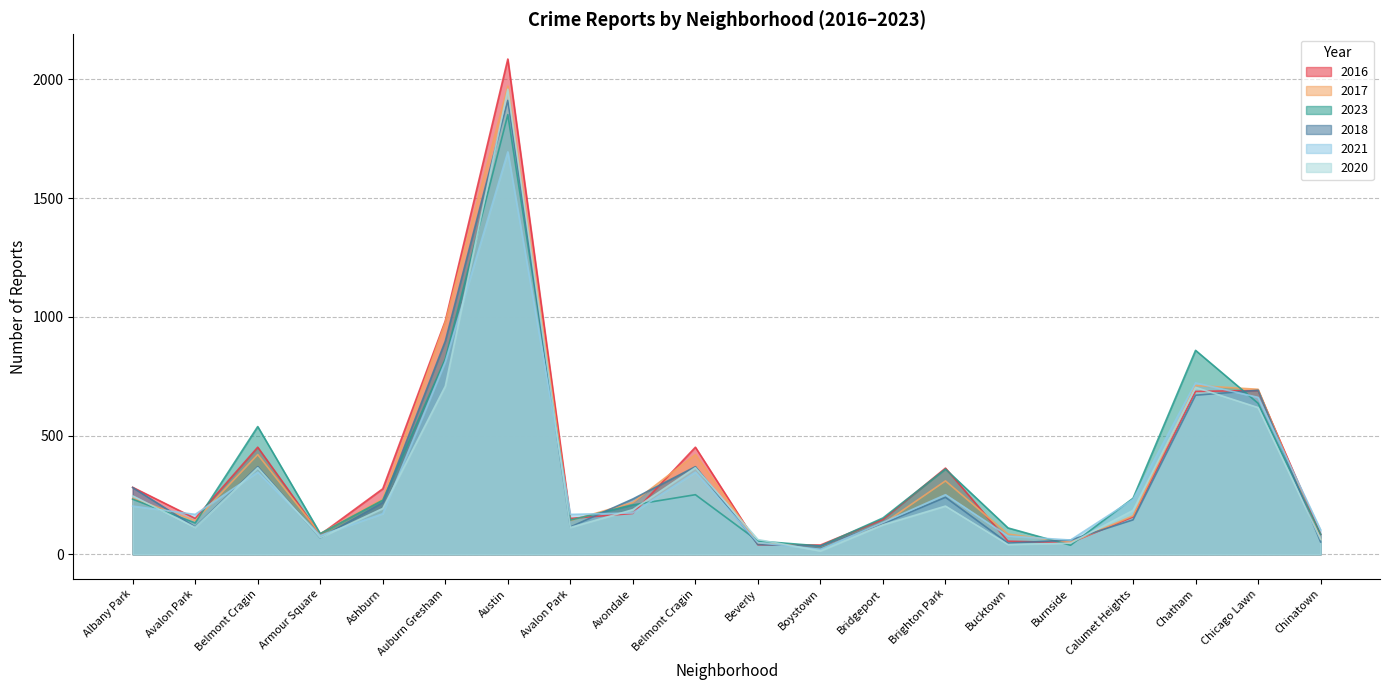

At how many categories does at least one series exceed 1781?

1